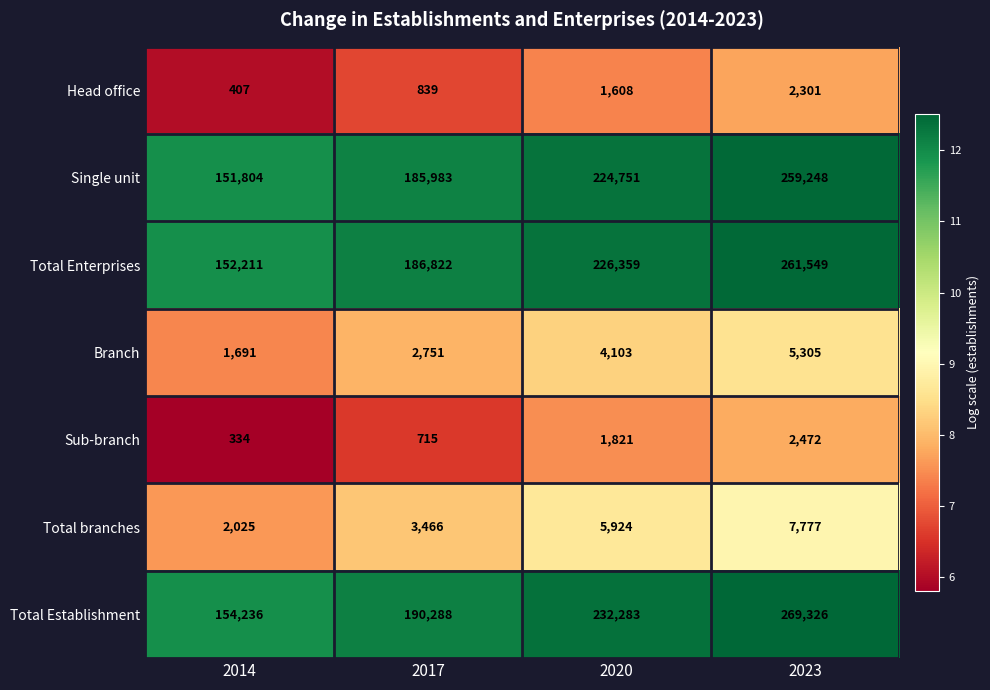

Reading left to right, list all the values displayed in this chart.

Head office: 2014=407	2017=839	2020=1608	2023=2301
Single unit: 2014=151804	2017=185983	2020=224751	2023=259248
Total Enterprises: 2014=152211	2017=186822	2020=226359	2023=261549
Branch: 2014=1691	2017=2751	2020=4103	2023=5305
Sub-branch: 2014=334	2017=715	2020=1821	2023=2472
Total branches: 2014=2025	2017=3466	2020=5924	2023=7777
Total Establishment: 2014=154236	2017=190288	2020=232283	2023=269326